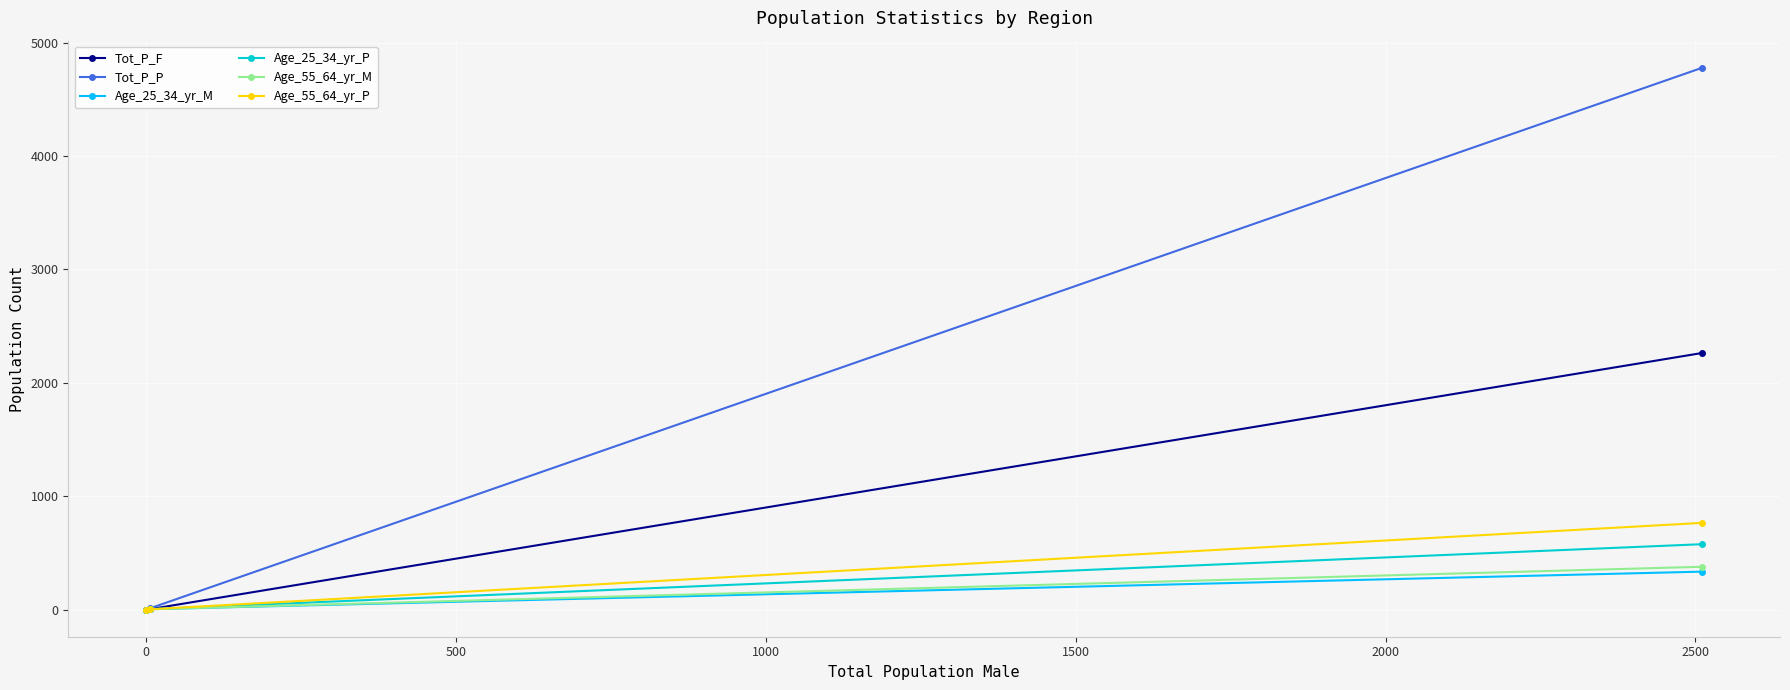

Which series has the largest total across all categories?

Tot_P_P